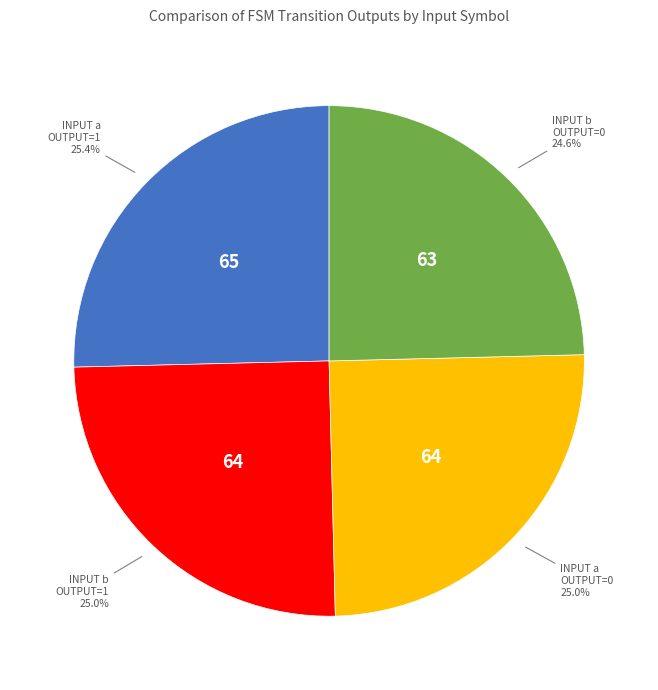

Is there a majority slice in this chart?

No